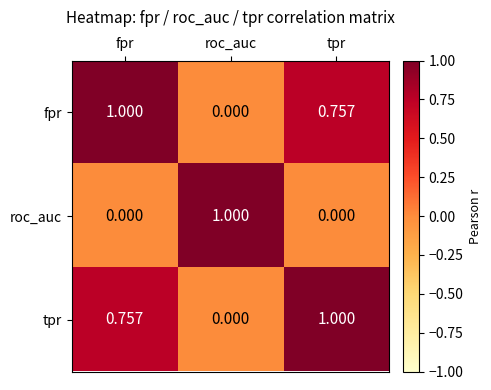

Is the value of roc_auc at tpr greater than the value of fpr at tpr?

No